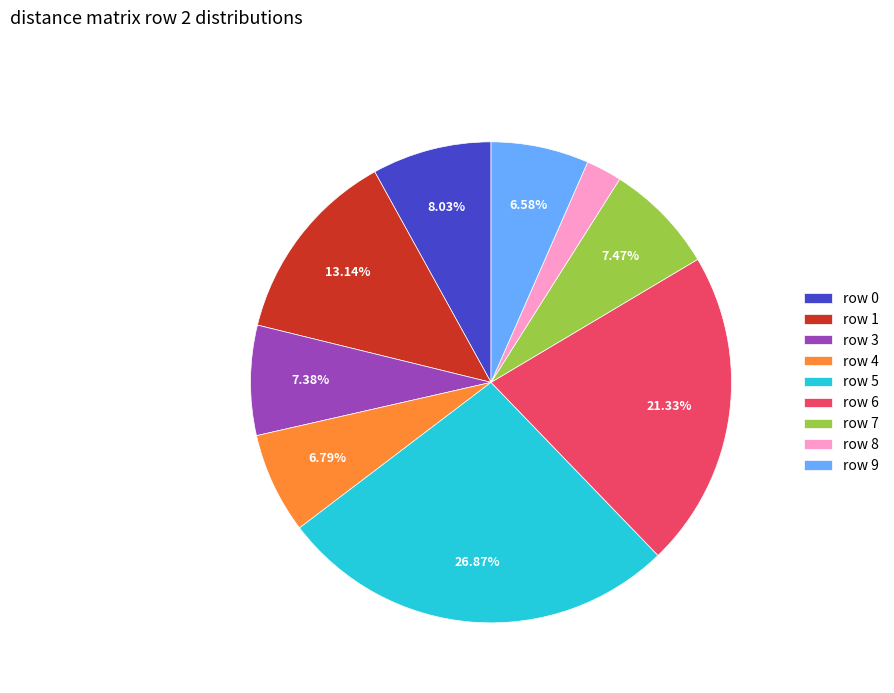

Which has a higher value, row 5 or row 3?

row 5